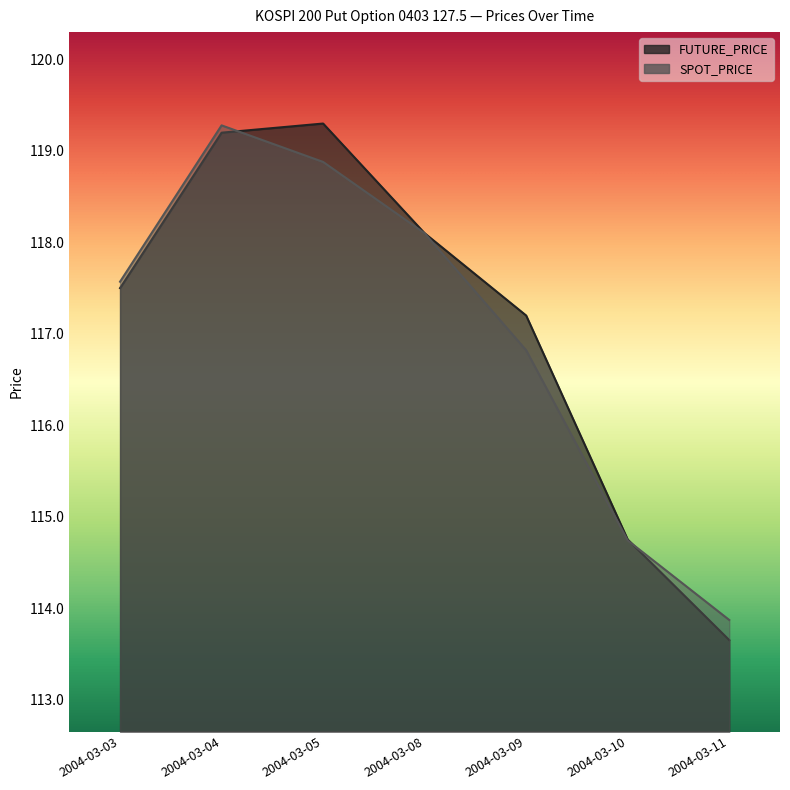

How many categories are shown in the chart?

7